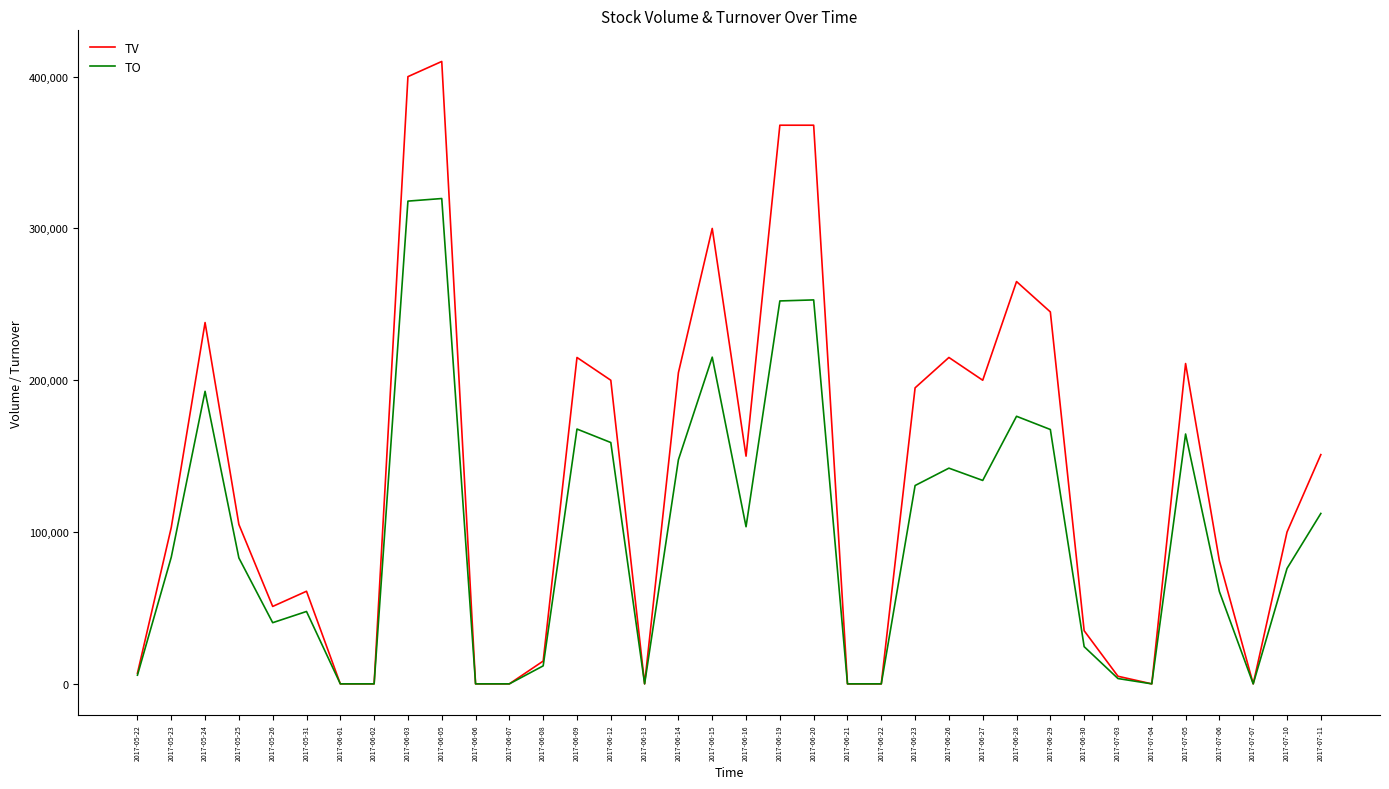

Rank the series by their average value, from lowest to highest.

TO, TV